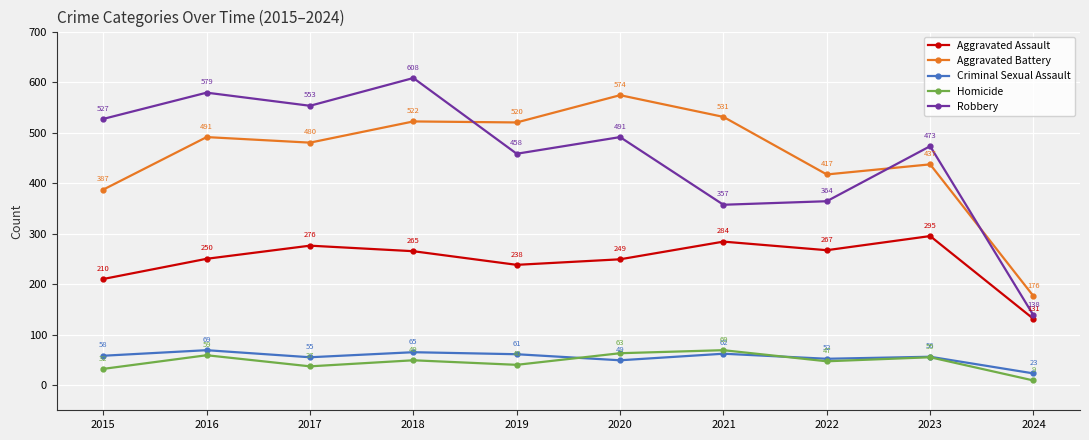

The value of Criminal Sexual Assault at 2021 is 30. True or false?

False